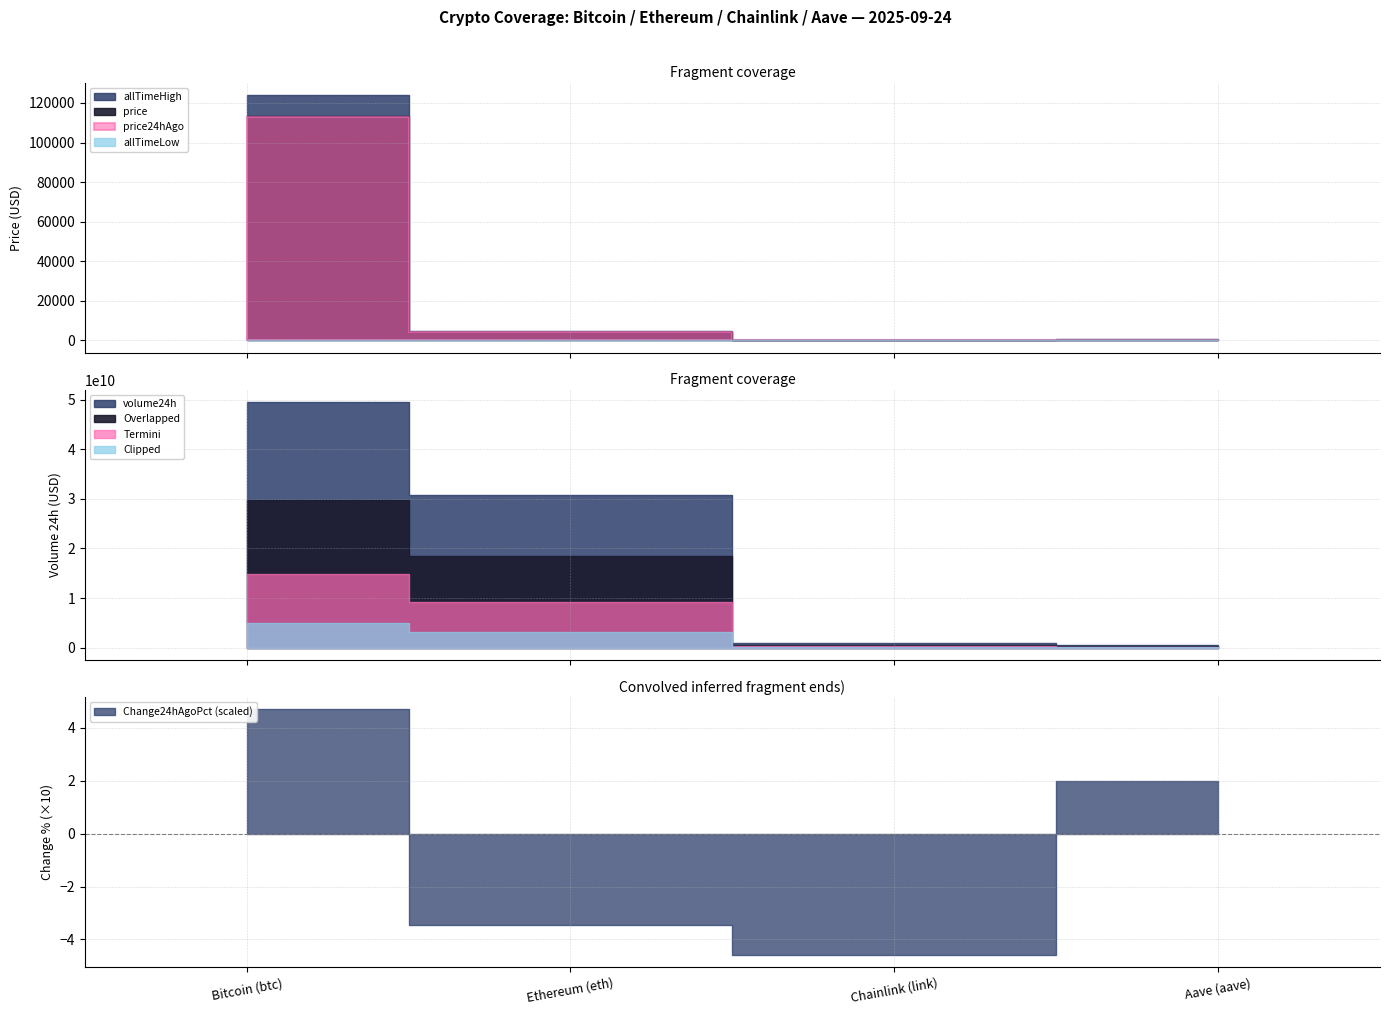

What is the average value of the allTimeLow series?

23.6